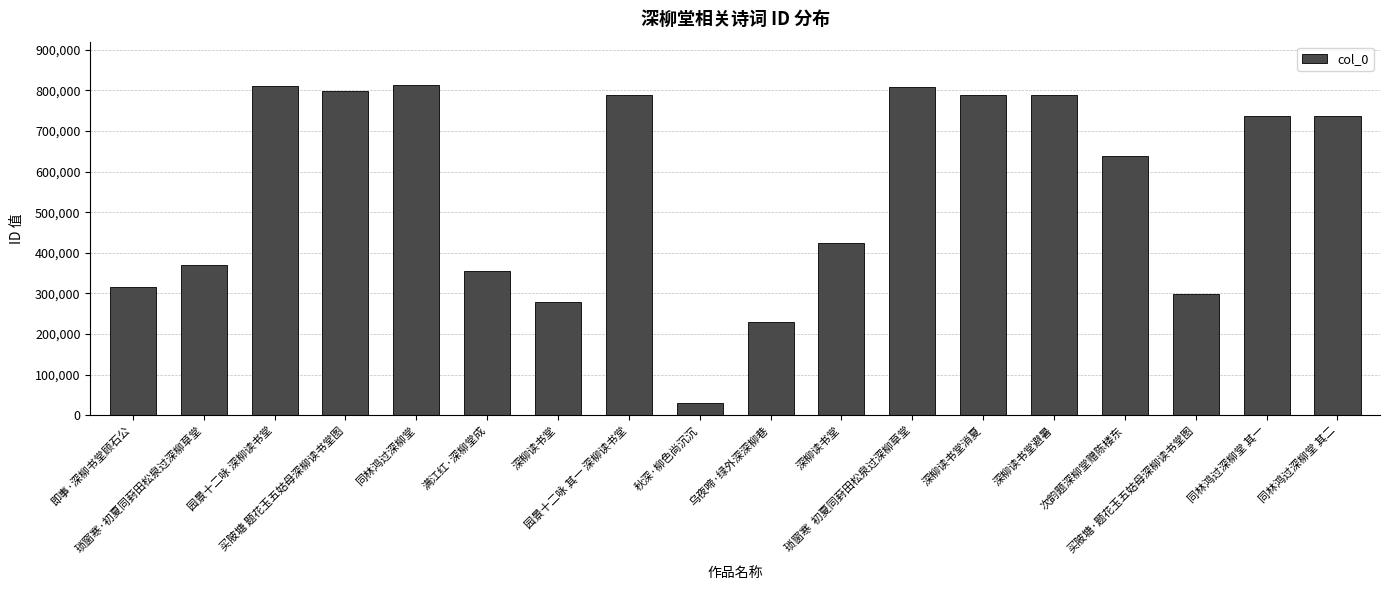

At which label does the data first exceed 735971?

园景十二咏 深柳读书堂